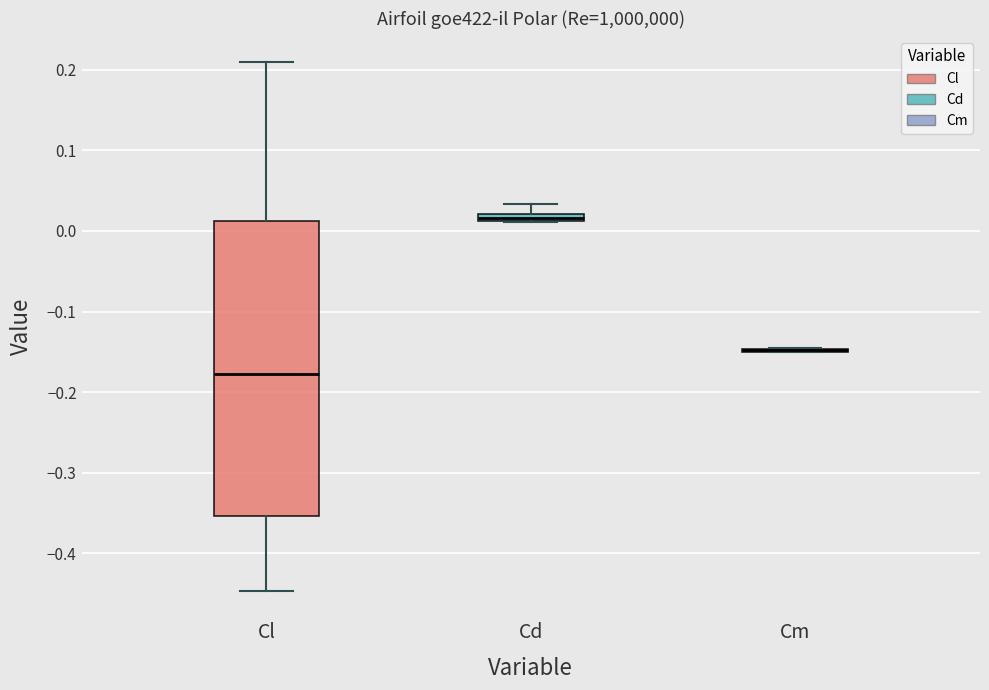

Comparing the boxes themselves (not the whiskers), which one is the tallest?

Cl